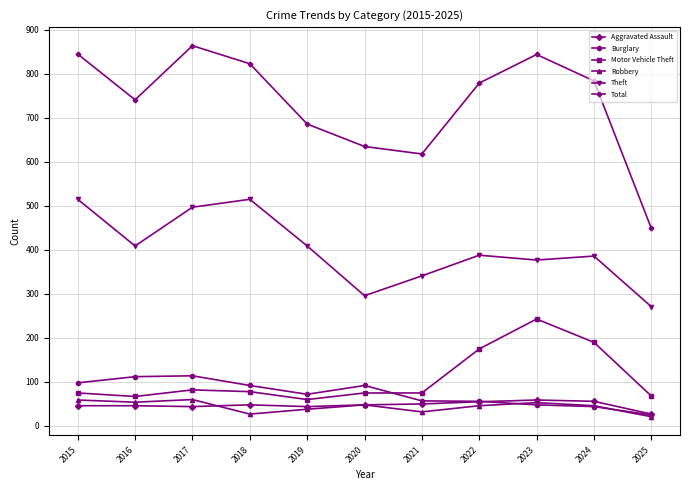

Between 2019 and 2020, which series saw the biggest shift?

Theft